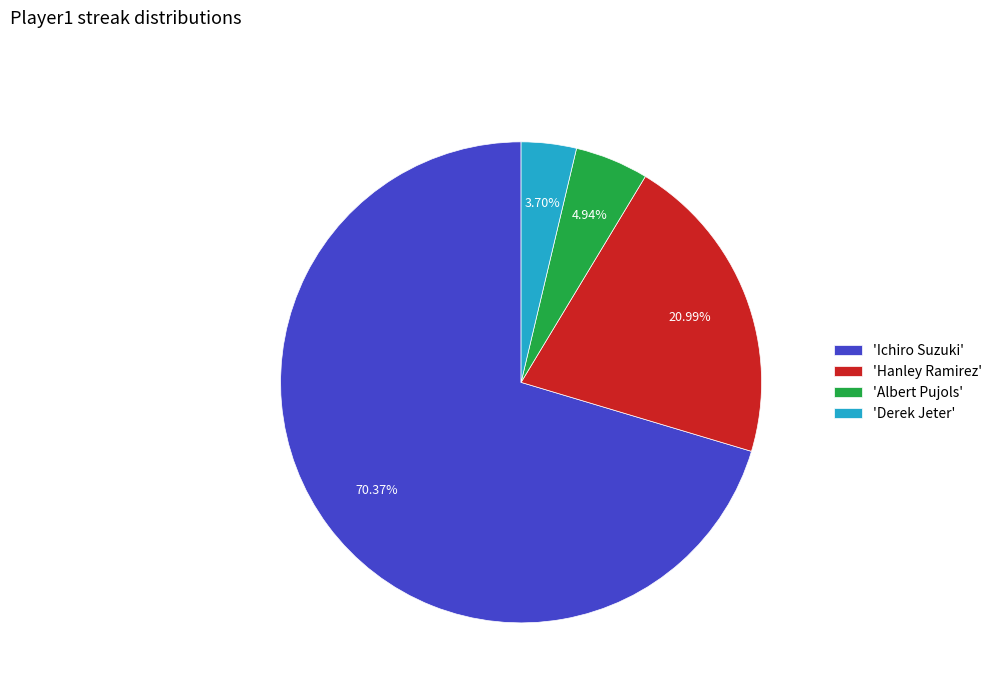

Which slice is the smallest?

'Derek Jeter'